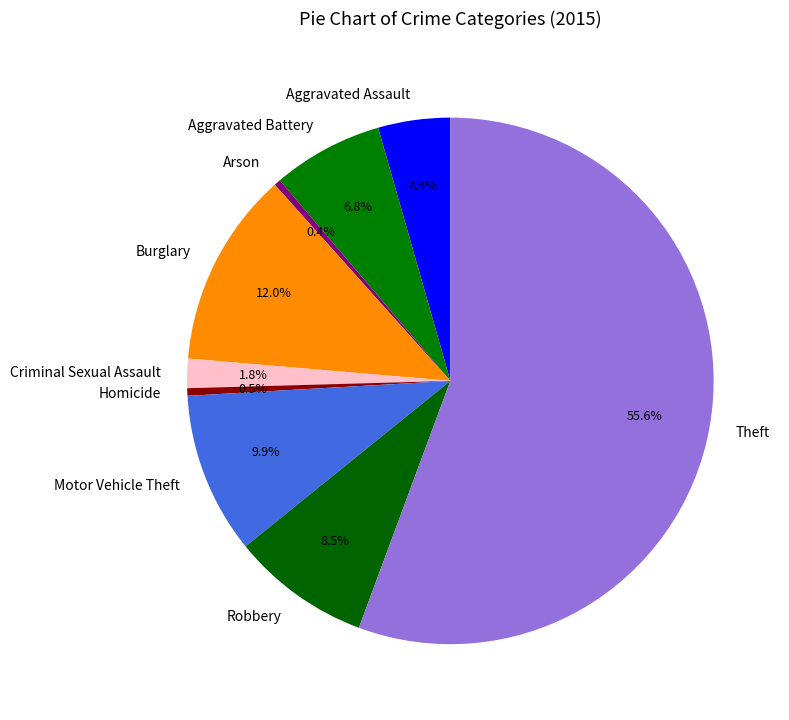

How many segments does this pie chart have?

9